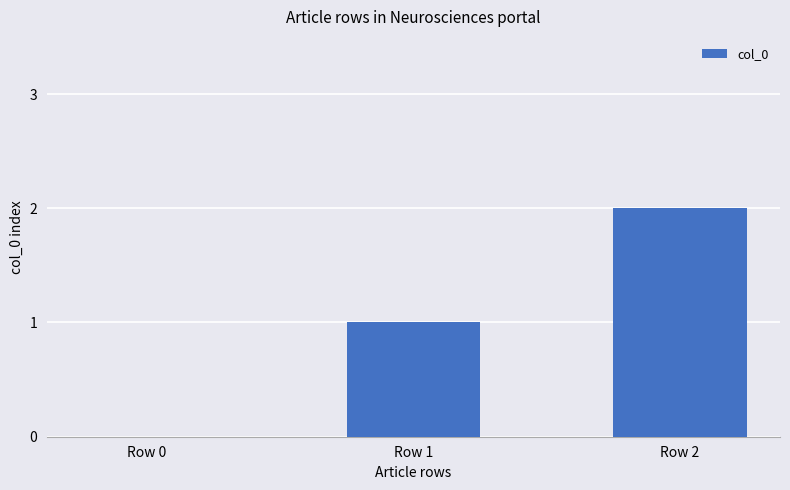

What is the maximum value shown in the chart?

2